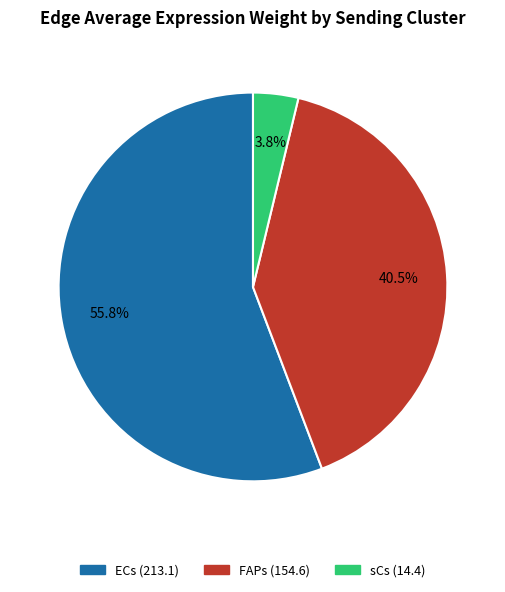

Is it true that FAPs is 28% of the pie?

False